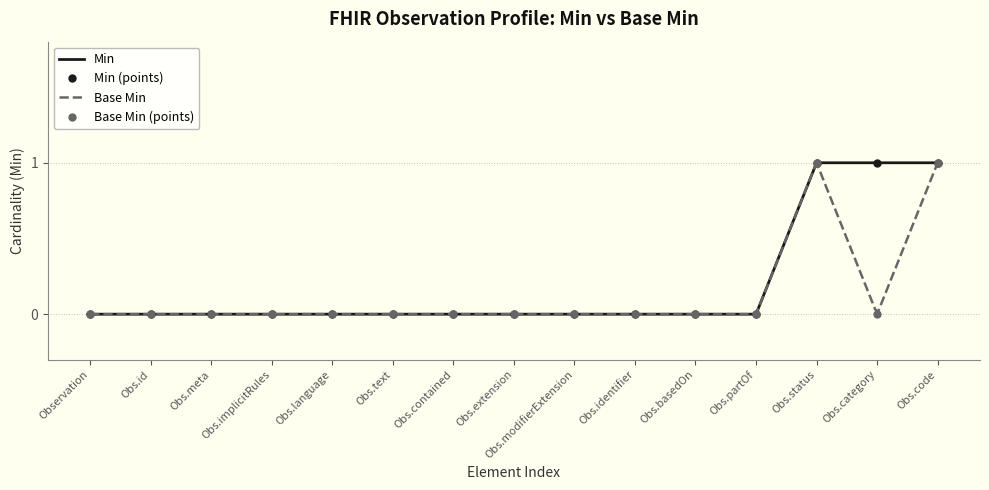

The value of Base Min (points) at Obs.id is 0. True or false?

True